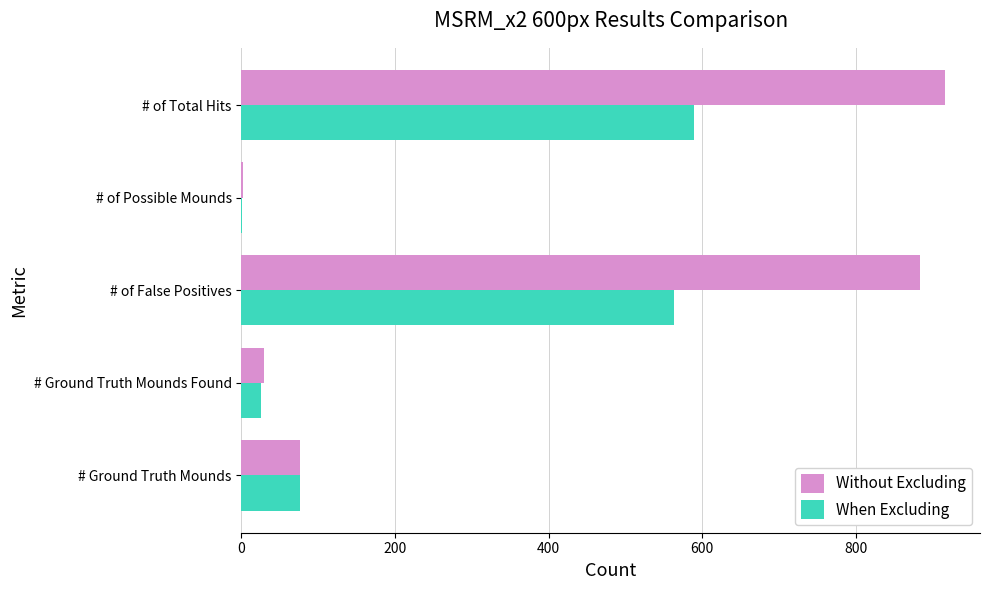

At which label is Without Excluding closest to 459?

# Ground Truth Mounds